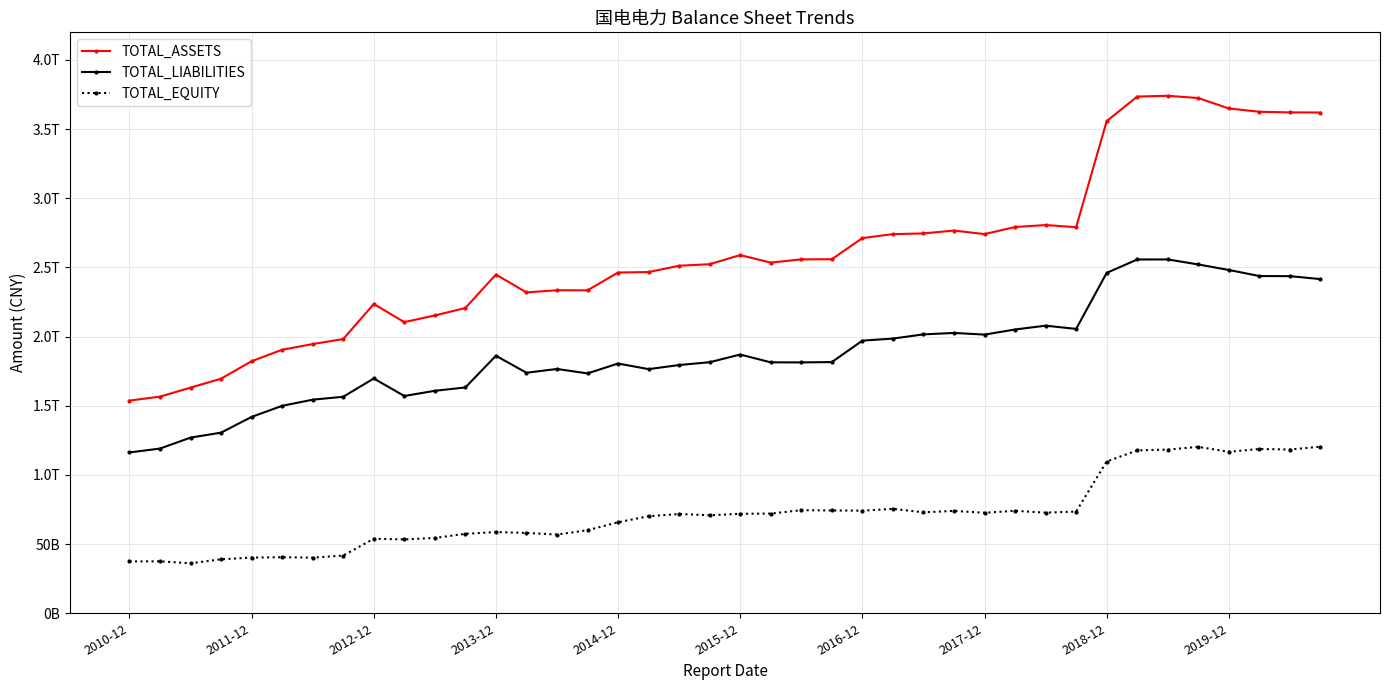

What are all the series names shown in the legend?

TOTAL_ASSETS, TOTAL_LIABILITIES, TOTAL_EQUITY